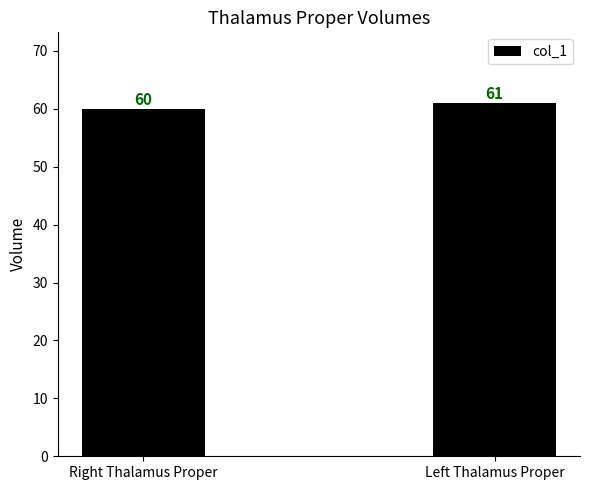

Rank the categories by value from highest to lowest.

Left Thalamus Proper, Right Thalamus Proper